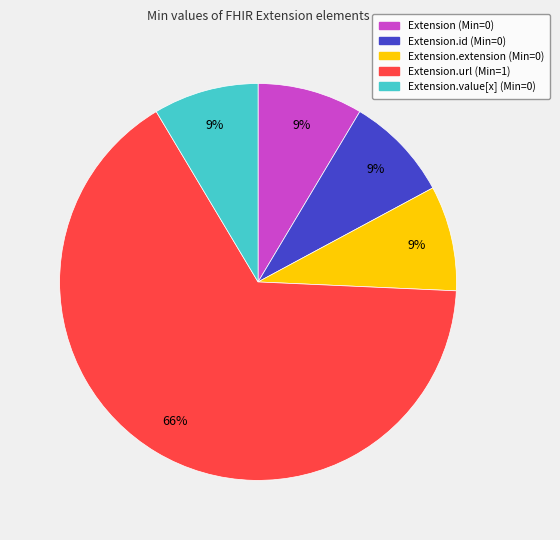

To the nearest percent, what is the average slice percentage?

20%